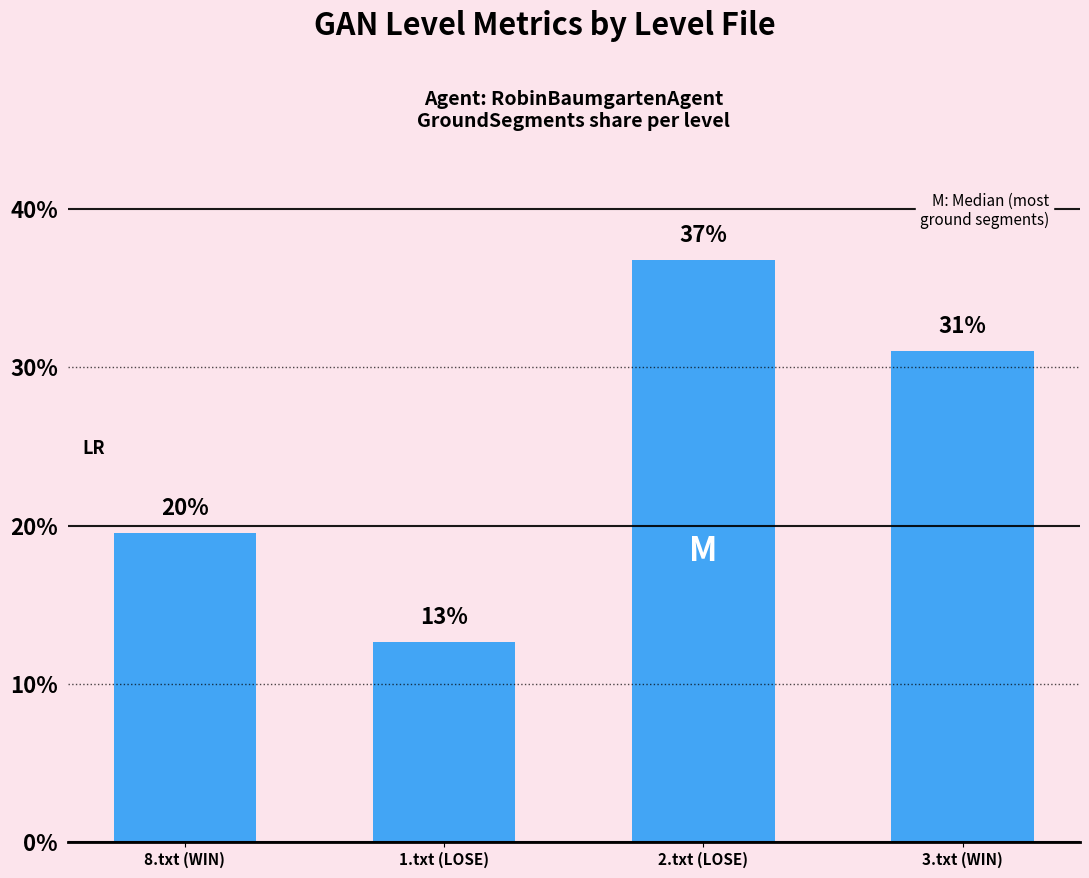

What is the sum of all values?

100.0